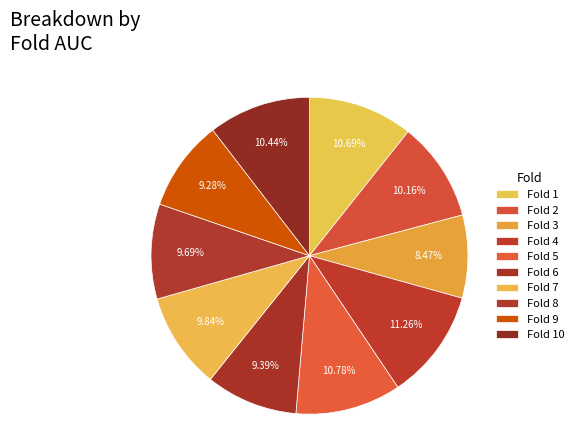

Count the number of slices in the pie.

10